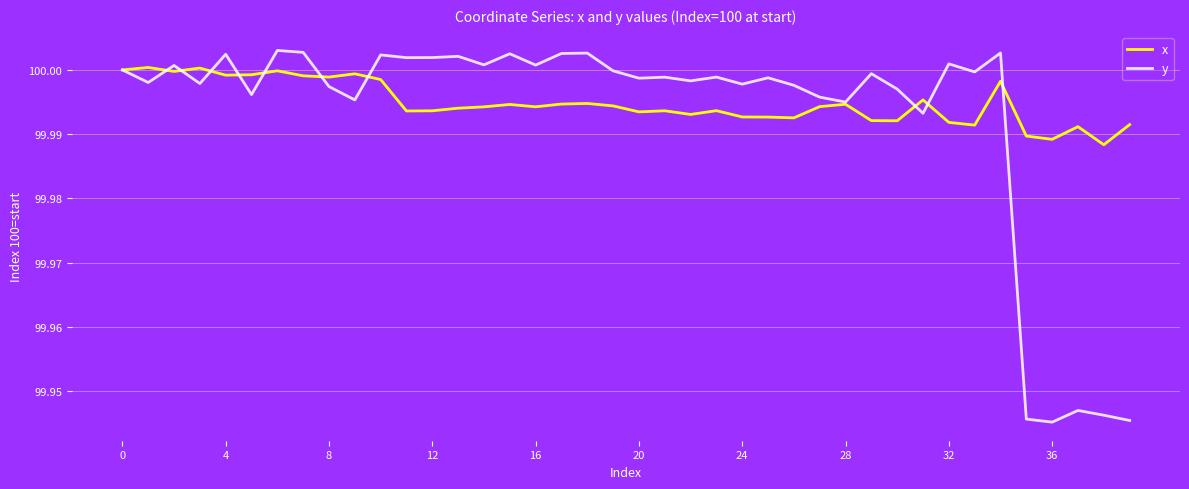

List the series in order of their overall mean, highest first.

x, y